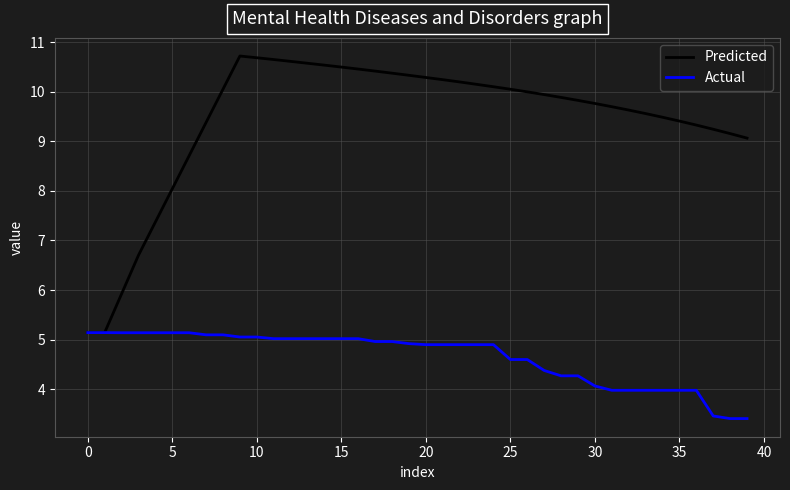

What is the maximum value for Actual?

5.1